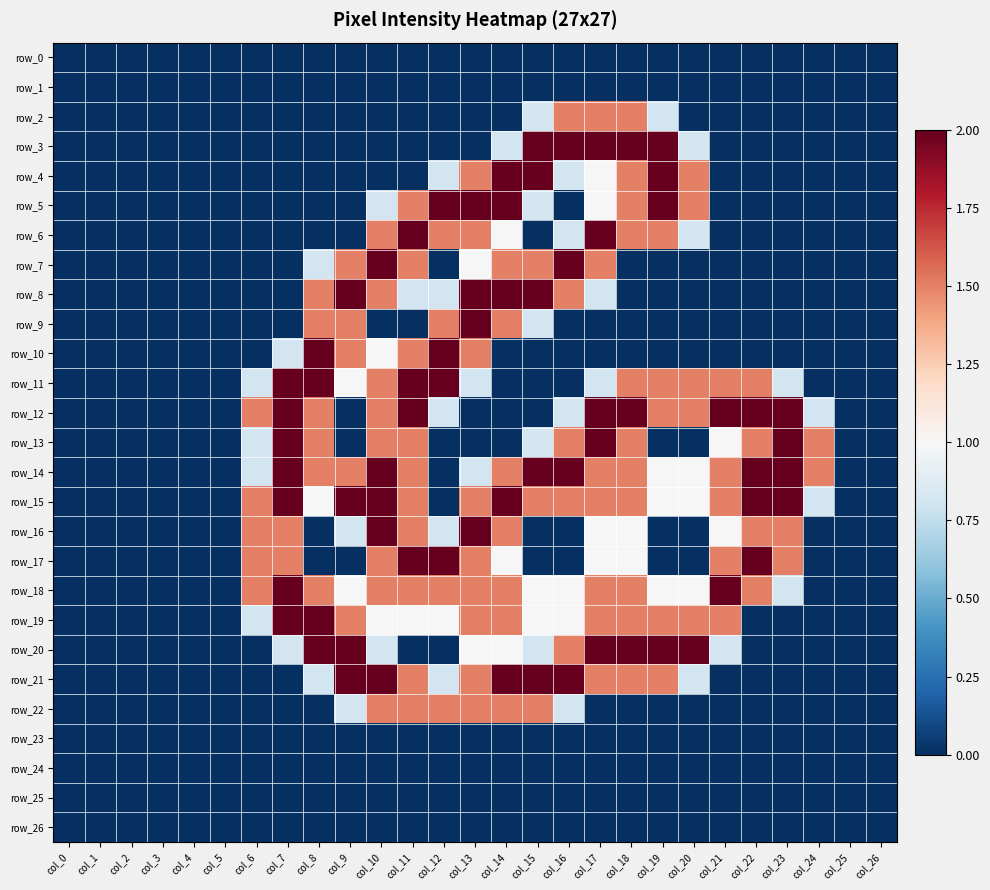

Reading right to left, list all the values displayed in this chart.

row_0: 0.0	0.0	0.0	0.0	0.0	0.0	0.0	0.0	0.0	0.0	0.0	0.0	0.0	0.0	0.0	0.0	0.0	0.0	0.0	0.0	0.0	0.0	0.0	0.0	0.0	0.0	0.0
row_1: 0.0	0.0	0.0	0.0	0.0	0.0	0.0	0.0	0.0	0.0	0.0	0.0	0.0	0.0	0.0	0.0	0.0	0.0	0.0	0.0	0.0	0.0	0.0	0.0	0.0	0.0	0.0
row_2: 0.0	0.0	0.0	0.0	0.0	0.0	0.0	0.8	1.5	1.5	1.5	0.8	0.0	0.0	0.0	0.0	0.0	0.0	0.0	0.0	0.0	0.0	0.0	0.0	0.0	0.0	0.0
row_3: 0.0	0.0	0.0	0.0	0.0	0.0	0.8	2.0	2.0	2.0	2.0	2.0	0.8	0.0	0.0	0.0	0.0	0.0	0.0	0.0	0.0	0.0	0.0	0.0	0.0	0.0	0.0
row_4: 0.0	0.0	0.0	0.0	0.0	0.0	1.5	2.0	1.5	1.0	0.8	2.0	2.0	1.5	0.8	0.0	0.0	0.0	0.0	0.0	0.0	0.0	0.0	0.0	0.0	0.0	0.0
row_5: 0.0	0.0	0.0	0.0	0.0	0.0	1.5	2.0	1.5	1.0	0.0	0.8	2.0	2.0	2.0	1.5	0.8	0.0	0.0	0.0	0.0	0.0	0.0	0.0	0.0	0.0	0.0
row_6: 0.0	0.0	0.0	0.0	0.0	0.0	0.8	1.5	1.5	2.0	0.8	0.0	1.0	1.5	1.5	2.0	1.5	0.0	0.0	0.0	0.0	0.0	0.0	0.0	0.0	0.0	0.0
row_7: 0.0	0.0	0.0	0.0	0.0	0.0	0.0	0.0	0.0	1.5	2.0	1.5	1.5	1.0	0.0	1.5	2.0	1.5	0.8	0.0	0.0	0.0	0.0	0.0	0.0	0.0	0.0
row_8: 0.0	0.0	0.0	0.0	0.0	0.0	0.0	0.0	0.0	0.8	1.5	2.0	2.0	2.0	0.8	0.8	1.5	2.0	1.5	0.0	0.0	0.0	0.0	0.0	0.0	0.0	0.0
row_9: 0.0	0.0	0.0	0.0	0.0	0.0	0.0	0.0	0.0	0.0	0.0	0.8	1.5	2.0	1.5	0.0	0.0	1.5	1.5	0.0	0.0	0.0	0.0	0.0	0.0	0.0	0.0
row_10: 0.0	0.0	0.0	0.0	0.0	0.0	0.0	0.0	0.0	0.0	0.0	0.0	0.0	1.5	2.0	1.5	1.0	1.5	2.0	0.8	0.0	0.0	0.0	0.0	0.0	0.0	0.0
row_11: 0.0	0.0	0.0	0.8	1.5	1.5	1.5	1.5	1.5	0.8	0.0	0.0	0.0	0.8	2.0	2.0	1.5	1.0	2.0	2.0	0.8	0.0	0.0	0.0	0.0	0.0	0.0
row_12: 0.0	0.0	0.8	2.0	2.0	2.0	1.5	1.5	2.0	2.0	0.8	0.0	0.0	0.0	0.8	2.0	1.5	0.0	1.5	2.0	1.5	0.0	0.0	0.0	0.0	0.0	0.0
row_13: 0.0	0.0	1.5	2.0	1.5	1.0	0.0	0.0	1.5	2.0	1.5	0.8	0.0	0.0	0.0	1.5	1.5	0.0	1.5	2.0	0.8	0.0	0.0	0.0	0.0	0.0	0.0
row_14: 0.0	0.0	1.5	2.0	2.0	1.5	1.0	1.0	1.5	1.5	2.0	2.0	1.5	0.8	0.0	1.5	2.0	1.5	1.5	2.0	0.8	0.0	0.0	0.0	0.0	0.0	0.0
row_15: 0.0	0.0	0.8	2.0	2.0	1.5	1.0	1.0	1.5	1.5	1.5	1.5	2.0	1.5	0.0	1.5	2.0	2.0	1.0	2.0	1.5	0.0	0.0	0.0	0.0	0.0	0.0
row_16: 0.0	0.0	0.0	1.5	1.5	1.0	0.0	0.0	1.0	1.0	0.0	0.0	1.5	2.0	0.8	1.5	2.0	0.8	0.0	1.5	1.5	0.0	0.0	0.0	0.0	0.0	0.0
row_17: 0.0	0.0	0.0	1.5	2.0	1.5	0.0	0.0	1.0	1.0	0.0	0.0	1.0	1.5	2.0	2.0	1.5	0.0	0.0	1.5	1.5	0.0	0.0	0.0	0.0	0.0	0.0
row_18: 0.0	0.0	0.0	0.8	1.5	2.0	1.0	1.0	1.5	1.5	1.0	1.0	1.5	1.5	1.5	1.5	1.5	1.0	1.5	2.0	1.5	0.0	0.0	0.0	0.0	0.0	0.0
row_19: 0.0	0.0	0.0	0.0	0.0	1.5	1.5	1.5	1.5	1.5	1.0	1.0	1.5	1.5	1.0	1.0	1.0	1.5	2.0	2.0	0.8	0.0	0.0	0.0	0.0	0.0	0.0
row_20: 0.0	0.0	0.0	0.0	0.0	0.8	2.0	2.0	2.0	2.0	1.5	0.8	1.0	1.0	0.0	0.0	0.8	2.0	2.0	0.8	0.0	0.0	0.0	0.0	0.0	0.0	0.0
row_21: 0.0	0.0	0.0	0.0	0.0	0.0	0.8	1.5	1.5	1.5	2.0	2.0	2.0	1.5	0.8	1.5	2.0	2.0	0.8	0.0	0.0	0.0	0.0	0.0	0.0	0.0	0.0
row_22: 0.0	0.0	0.0	0.0	0.0	0.0	0.0	0.0	0.0	0.0	0.8	1.5	1.5	1.5	1.5	1.5	1.5	0.8	0.0	0.0	0.0	0.0	0.0	0.0	0.0	0.0	0.0
row_23: 0.0	0.0	0.0	0.0	0.0	0.0	0.0	0.0	0.0	0.0	0.0	0.0	0.0	0.0	0.0	0.0	0.0	0.0	0.0	0.0	0.0	0.0	0.0	0.0	0.0	0.0	0.0
row_24: 0.0	0.0	0.0	0.0	0.0	0.0	0.0	0.0	0.0	0.0	0.0	0.0	0.0	0.0	0.0	0.0	0.0	0.0	0.0	0.0	0.0	0.0	0.0	0.0	0.0	0.0	0.0
row_25: 0.0	0.0	0.0	0.0	0.0	0.0	0.0	0.0	0.0	0.0	0.0	0.0	0.0	0.0	0.0	0.0	0.0	0.0	0.0	0.0	0.0	0.0	0.0	0.0	0.0	0.0	0.0
row_26: 0.0	0.0	0.0	0.0	0.0	0.0	0.0	0.0	0.0	0.0	0.0	0.0	0.0	0.0	0.0	0.0	0.0	0.0	0.0	0.0	0.0	0.0	0.0	0.0	0.0	0.0	0.0